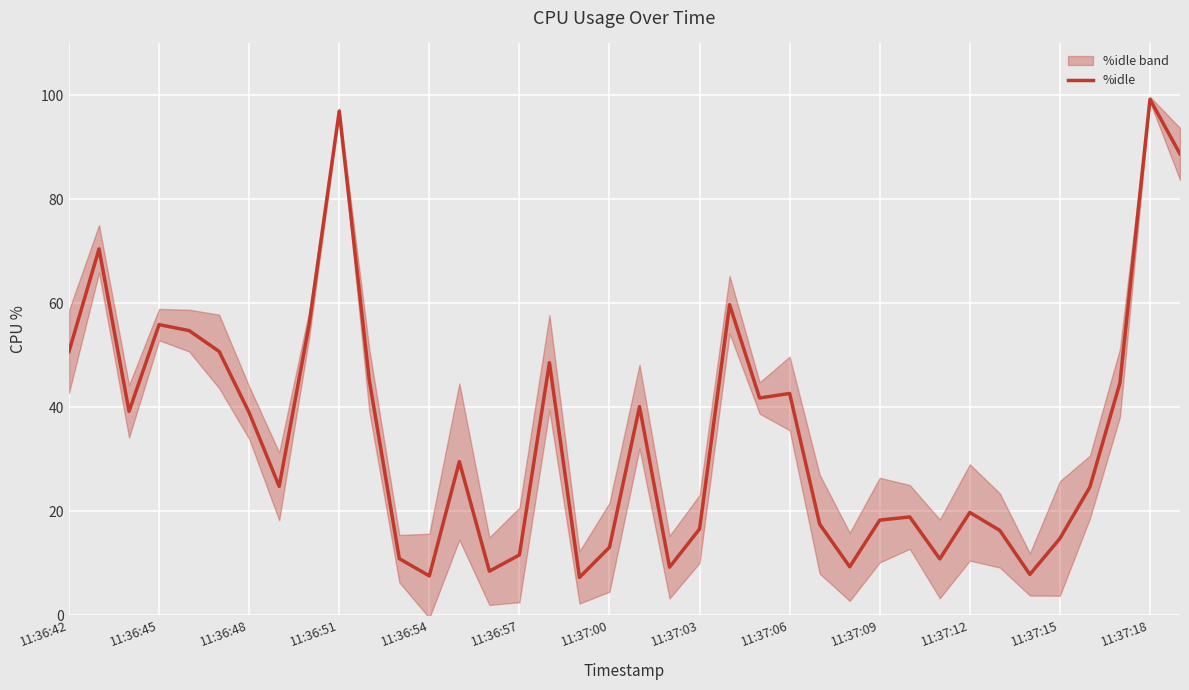

What is the greatest value displayed?

99.2